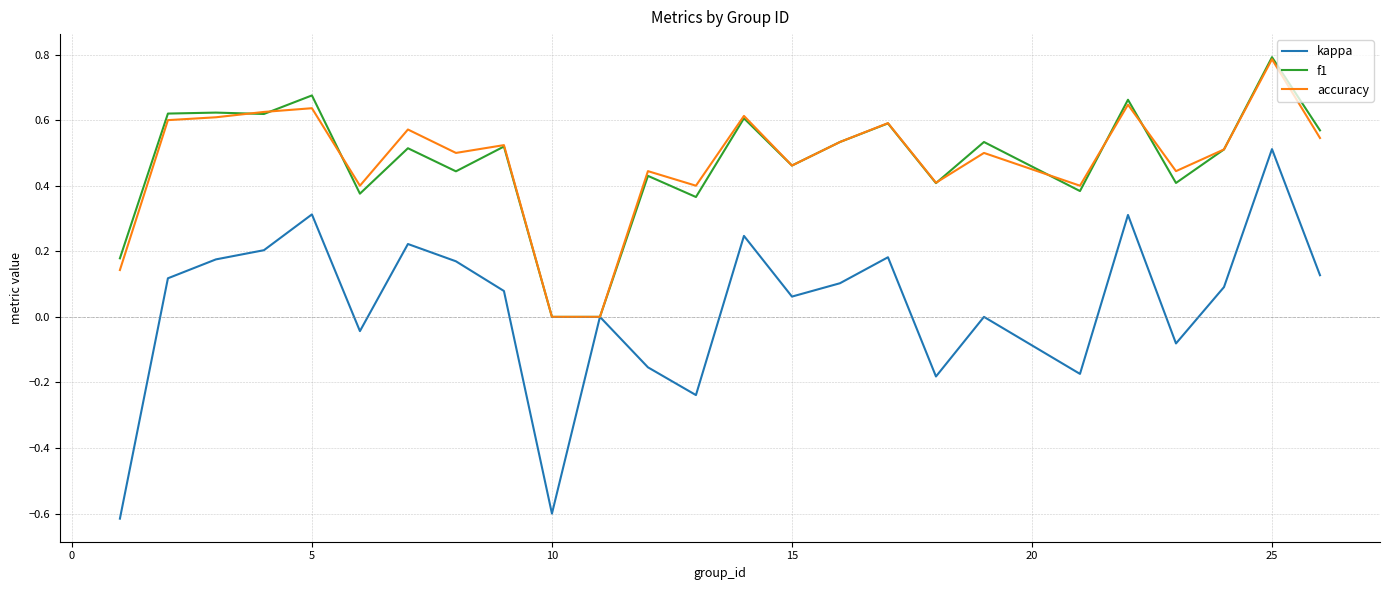

What is the maximum value for f1?

0.8